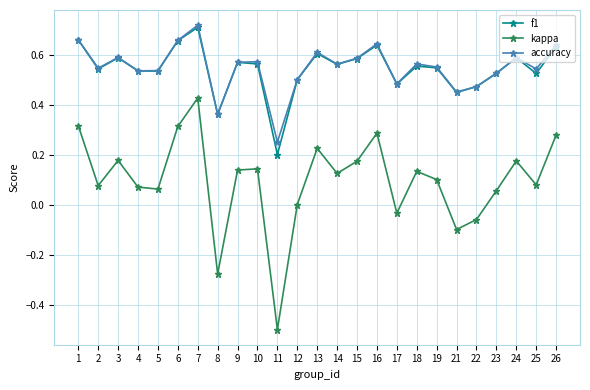

At which category does f1 reach its first local valley?

2